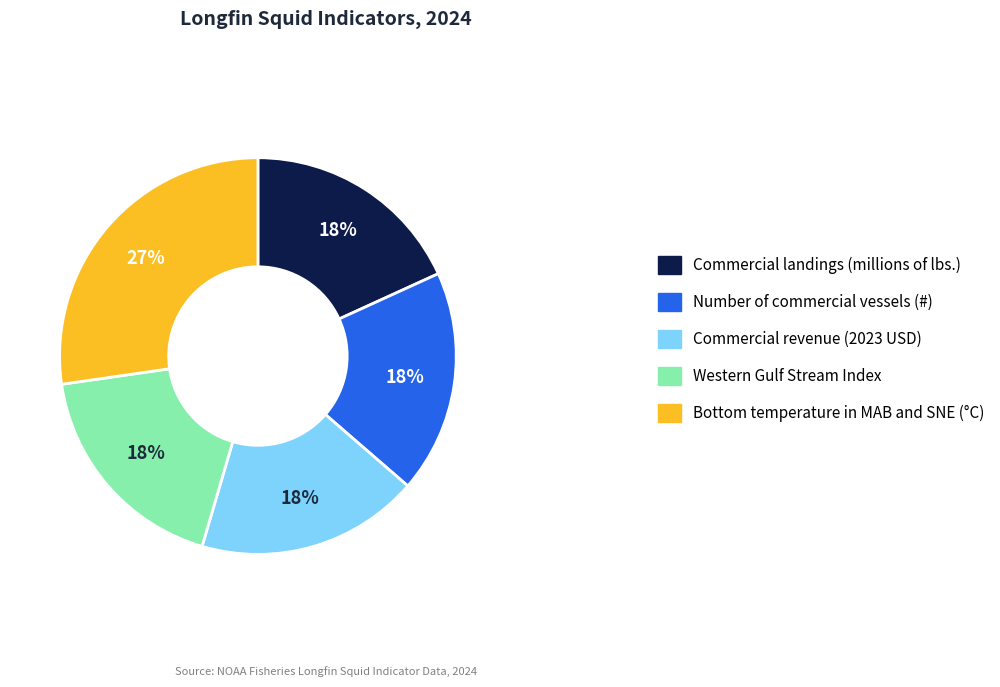

To the nearest percent, what portion does Commercial landings (millions of lbs.) represent?

18%